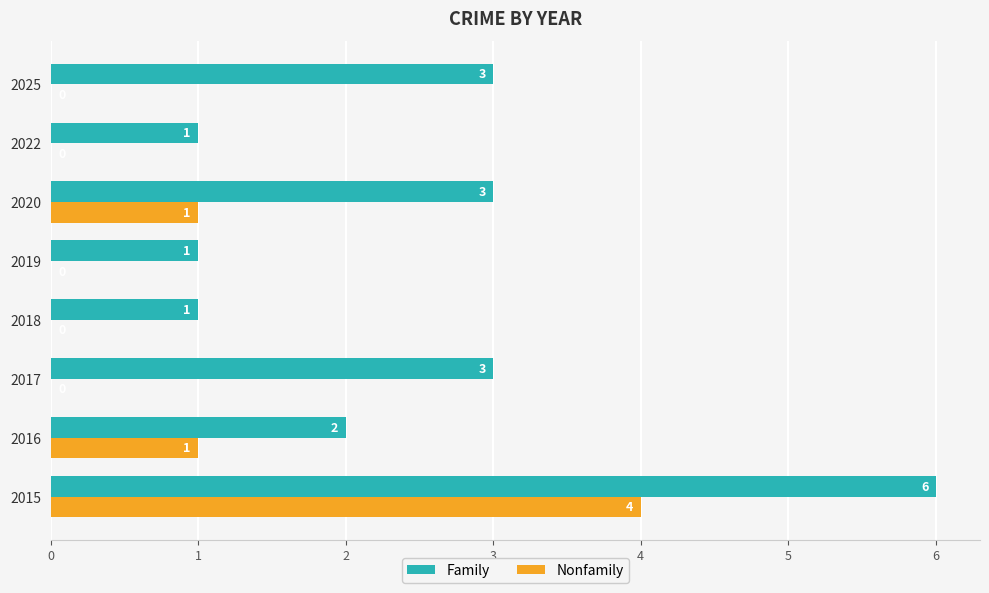

How many Nonfamily values are between 0 and 1?

7